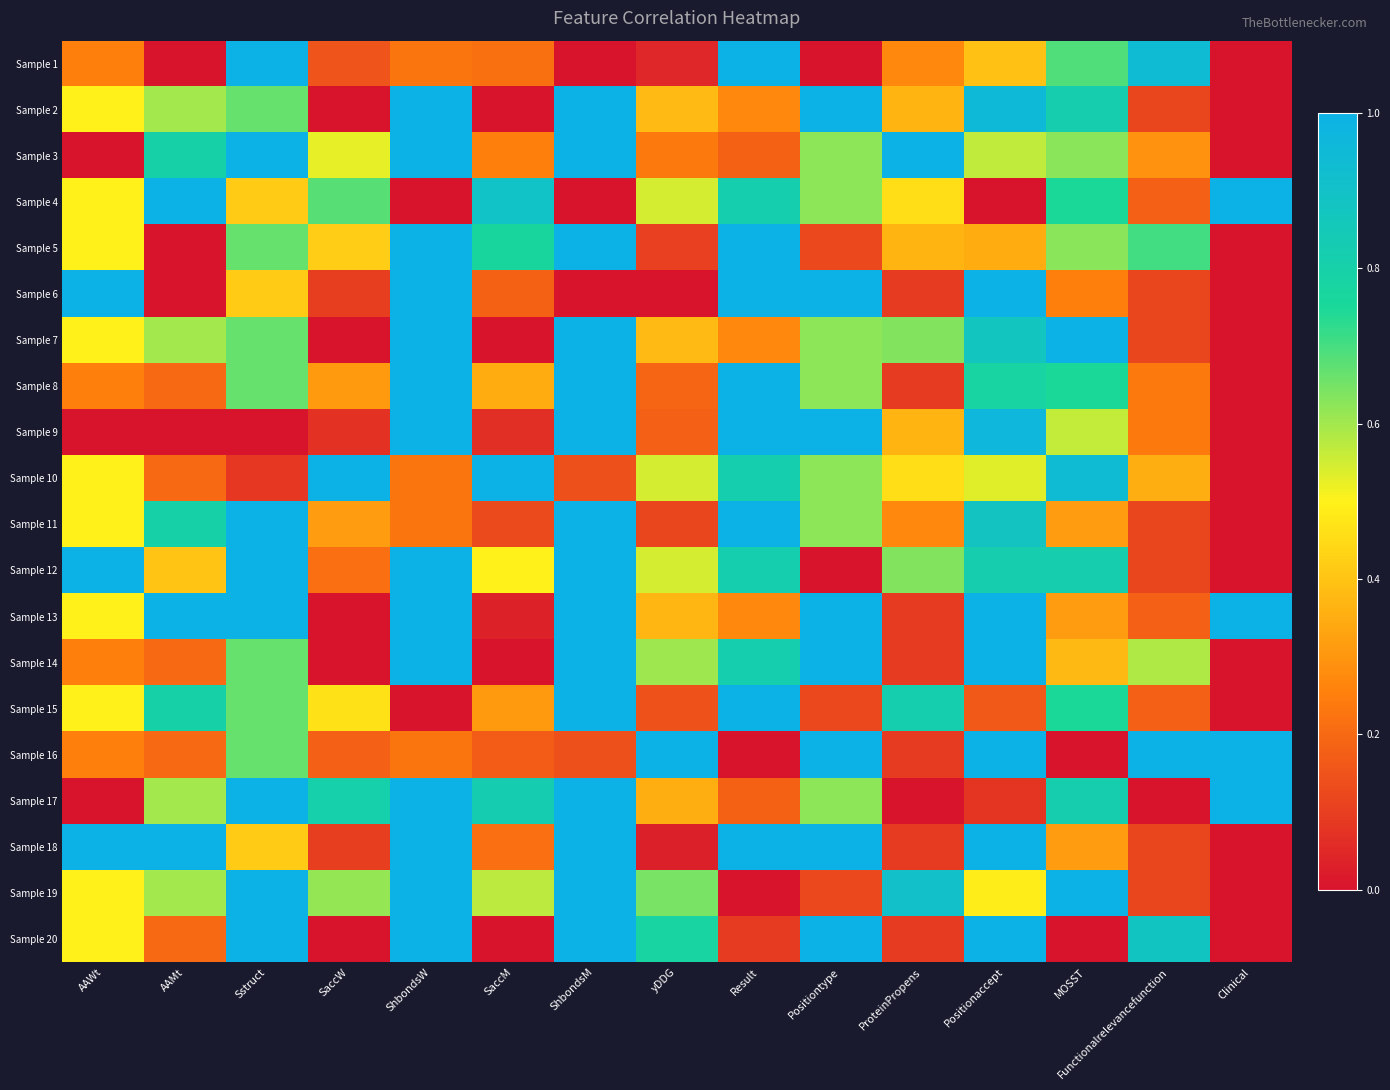

Reading left to right, what are all the values shown in this chart?

Sample 1: AAWt=0.2	AAMt=0.0	Sstruct=1.0	SaccW=0.1	ShbondsW=0.2	SaccM=0.2	ShbondsM=0.0	yDDG=0.0	Result=1.0	Positiontype=0.0	ProteinPropens=0.3	Positionaccept=0.4	MOSST=0.7	Functionalrelevancefunction=0.9	Clinical=0.0
Sample 2: AAWt=0.5	AAMt=0.6	Sstruct=0.7	SaccW=0.0	ShbondsW=1.0	SaccM=0.0	ShbondsM=1.0	yDDG=0.4	Result=0.3	Positiontype=1.0	ProteinPropens=0.4	Positionaccept=1.0	MOSST=0.8	Functionalrelevancefunction=0.1	Clinical=0.0
Sample 3: AAWt=0.0	AAMt=0.8	Sstruct=1.0	SaccW=0.5	ShbondsW=1.0	SaccM=0.3	ShbondsM=1.0	yDDG=0.2	Result=0.2	Positiontype=0.6	ProteinPropens=1.0	Positionaccept=0.6	MOSST=0.6	Functionalrelevancefunction=0.3	Clinical=0.0
Sample 4: AAWt=0.5	AAMt=1.0	Sstruct=0.4	SaccW=0.7	ShbondsW=0.0	SaccM=0.9	ShbondsM=0.0	yDDG=0.5	Result=0.8	Positiontype=0.6	ProteinPropens=0.5	Positionaccept=0.0	MOSST=0.7	Functionalrelevancefunction=0.2	Clinical=1.0
Sample 5: AAWt=0.5	AAMt=0.0	Sstruct=0.7	SaccW=0.4	ShbondsW=1.0	SaccM=0.8	ShbondsM=1.0	yDDG=0.1	Result=1.0	Positiontype=0.1	ProteinPropens=0.4	Positionaccept=0.3	MOSST=0.6	Functionalrelevancefunction=0.7	Clinical=0.0
Sample 6: AAWt=1.0	AAMt=0.0	Sstruct=0.4	SaccW=0.1	ShbondsW=1.0	SaccM=0.2	ShbondsM=0.0	yDDG=0.0	Result=1.0	Positiontype=1.0	ProteinPropens=0.1	Positionaccept=1.0	MOSST=0.2	Functionalrelevancefunction=0.1	Clinical=0.0
Sample 7: AAWt=0.5	AAMt=0.6	Sstruct=0.7	SaccW=0.0	ShbondsW=1.0	SaccM=0.0	ShbondsM=1.0	yDDG=0.4	Result=0.3	Positiontype=0.6	ProteinPropens=0.6	Positionaccept=0.9	MOSST=1.0	Functionalrelevancefunction=0.1	Clinical=0.0
Sample 8: AAWt=0.2	AAMt=0.2	Sstruct=0.7	SaccW=0.3	ShbondsW=1.0	SaccM=0.4	ShbondsM=1.0	yDDG=0.2	Result=1.0	Positiontype=0.6	ProteinPropens=0.1	Positionaccept=0.8	MOSST=0.7	Functionalrelevancefunction=0.2	Clinical=0.0
Sample 9: AAWt=0.0	AAMt=0.0	Sstruct=0.0	SaccW=0.1	ShbondsW=1.0	SaccM=0.1	ShbondsM=1.0	yDDG=0.2	Result=1.0	Positiontype=1.0	ProteinPropens=0.4	Positionaccept=1.0	MOSST=0.6	Functionalrelevancefunction=0.2	Clinical=0.0
Sample 10: AAWt=0.5	AAMt=0.2	Sstruct=0.1	SaccW=1.0	ShbondsW=0.2	SaccM=1.0	ShbondsM=0.1	yDDG=0.5	Result=0.8	Positiontype=0.6	ProteinPropens=0.5	Positionaccept=0.5	MOSST=0.9	Functionalrelevancefunction=0.4	Clinical=0.0
Sample 11: AAWt=0.5	AAMt=0.8	Sstruct=1.0	SaccW=0.3	ShbondsW=0.2	SaccM=0.1	ShbondsM=1.0	yDDG=0.1	Result=1.0	Positiontype=0.6	ProteinPropens=0.3	Positionaccept=0.9	MOSST=0.3	Functionalrelevancefunction=0.1	Clinical=0.0
Sample 12: AAWt=1.0	AAMt=0.4	Sstruct=1.0	SaccW=0.2	ShbondsW=1.0	SaccM=0.5	ShbondsM=1.0	yDDG=0.5	Result=0.8	Positiontype=0.0	ProteinPropens=0.6	Positionaccept=0.8	MOSST=0.8	Functionalrelevancefunction=0.1	Clinical=0.0
Sample 13: AAWt=0.5	AAMt=1.0	Sstruct=1.0	SaccW=0.0	ShbondsW=1.0	SaccM=0.0	ShbondsM=1.0	yDDG=0.4	Result=0.3	Positiontype=1.0	ProteinPropens=0.1	Positionaccept=1.0	MOSST=0.3	Functionalrelevancefunction=0.2	Clinical=1.0
Sample 14: AAWt=0.2	AAMt=0.2	Sstruct=0.7	SaccW=0.0	ShbondsW=1.0	SaccM=0.0	ShbondsM=1.0	yDDG=0.6	Result=0.8	Positiontype=1.0	ProteinPropens=0.1	Positionaccept=1.0	MOSST=0.4	Functionalrelevancefunction=0.6	Clinical=0.0
Sample 15: AAWt=0.5	AAMt=0.8	Sstruct=0.7	SaccW=0.5	ShbondsW=0.0	SaccM=0.3	ShbondsM=1.0	yDDG=0.1	Result=1.0	Positiontype=0.1	ProteinPropens=0.8	Positionaccept=0.2	MOSST=0.7	Functionalrelevancefunction=0.2	Clinical=0.0
Sample 16: AAWt=0.2	AAMt=0.2	Sstruct=0.7	SaccW=0.2	ShbondsW=0.2	SaccM=0.2	ShbondsM=0.1	yDDG=1.0	Result=0.0	Positiontype=1.0	ProteinPropens=0.1	Positionaccept=1.0	MOSST=0.0	Functionalrelevancefunction=1.0	Clinical=1.0
Sample 17: AAWt=0.0	AAMt=0.6	Sstruct=1.0	SaccW=0.8	ShbondsW=1.0	SaccM=0.8	ShbondsM=1.0	yDDG=0.4	Result=0.2	Positiontype=0.6	ProteinPropens=0.0	Positionaccept=0.1	MOSST=0.8	Functionalrelevancefunction=0.0	Clinical=1.0
Sample 18: AAWt=1.0	AAMt=1.0	Sstruct=0.4	SaccW=0.1	ShbondsW=1.0	SaccM=0.2	ShbondsM=1.0	yDDG=0.0	Result=1.0	Positiontype=1.0	ProteinPropens=0.1	Positionaccept=1.0	MOSST=0.3	Functionalrelevancefunction=0.1	Clinical=0.0
Sample 19: AAWt=0.5	AAMt=0.6	Sstruct=1.0	SaccW=0.6	ShbondsW=1.0	SaccM=0.6	ShbondsM=1.0	yDDG=0.6	Result=0.0	Positiontype=0.1	ProteinPropens=0.9	Positionaccept=0.5	MOSST=1.0	Functionalrelevancefunction=0.1	Clinical=0.0
Sample 20: AAWt=0.5	AAMt=0.2	Sstruct=1.0	SaccW=0.0	ShbondsW=1.0	SaccM=0.0	ShbondsM=1.0	yDDG=0.8	Result=0.1	Positiontype=1.0	ProteinPropens=0.1	Positionaccept=1.0	MOSST=0.0	Functionalrelevancefunction=0.9	Clinical=0.0